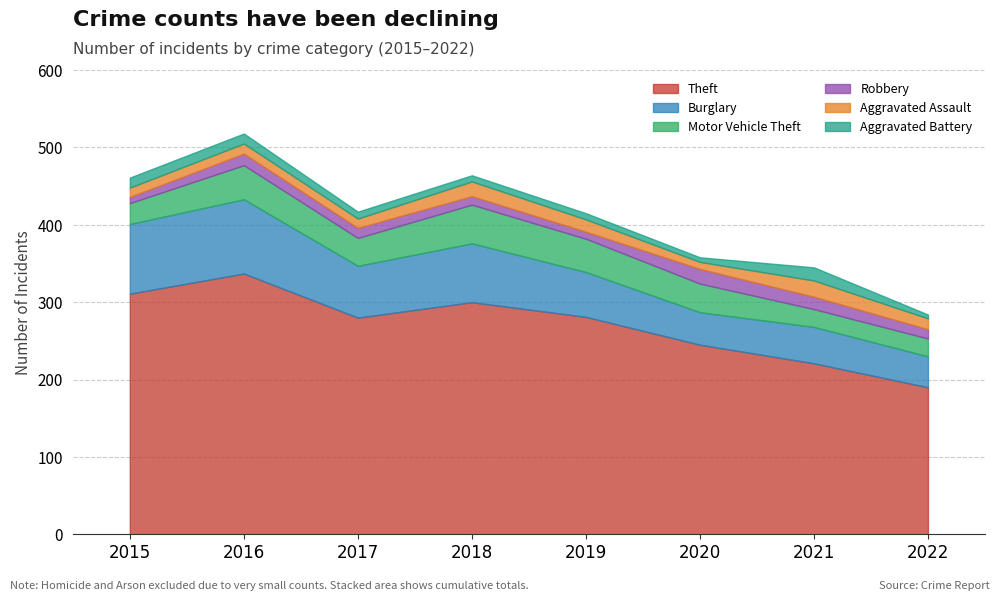

Does the chart display data point markers on the line(s)?

No